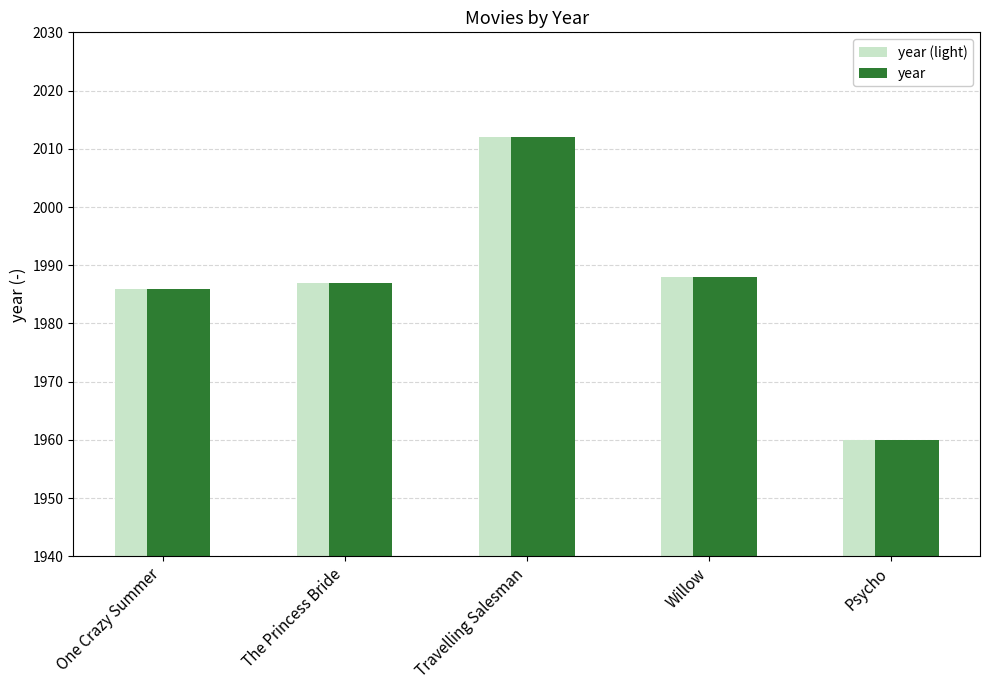

At which category is the sum across all series the highest?

Travelling Salesman